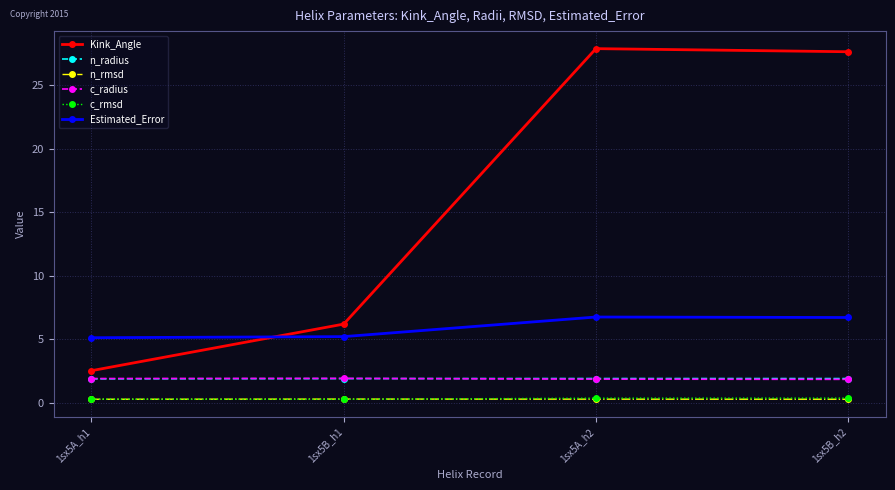

What is the sum of the n_rmsd values at 1sx5A_h1 and 1sx5B_h1?

0.6